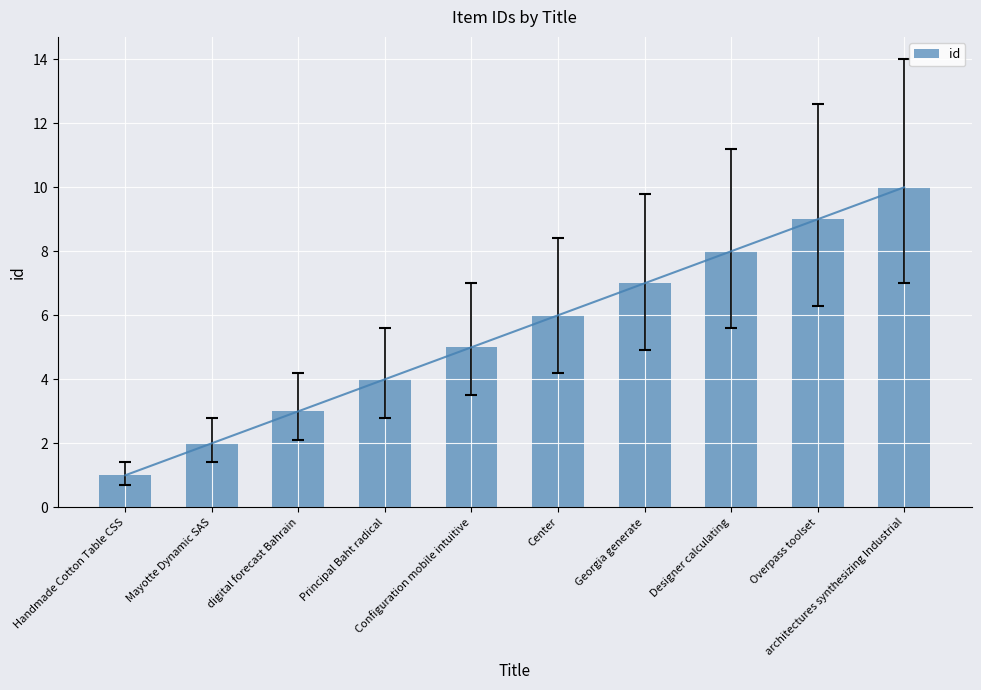

At which label does the data first exceed 6?

Georgia generate